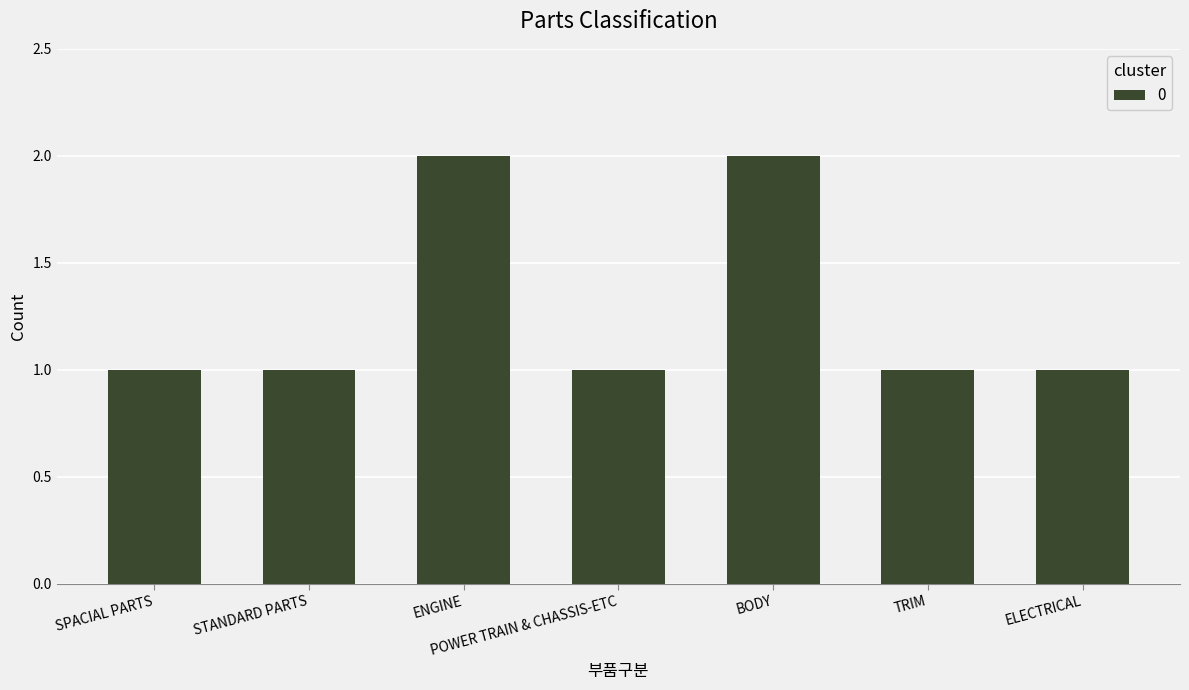

What is the average value?

1